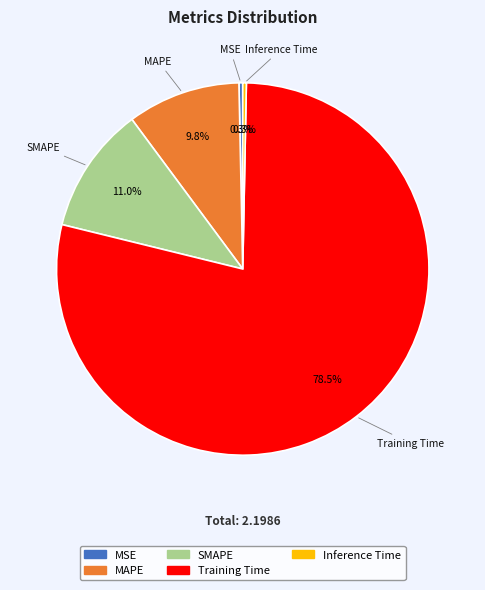

What is the largest slice in the pie chart?

Training Time